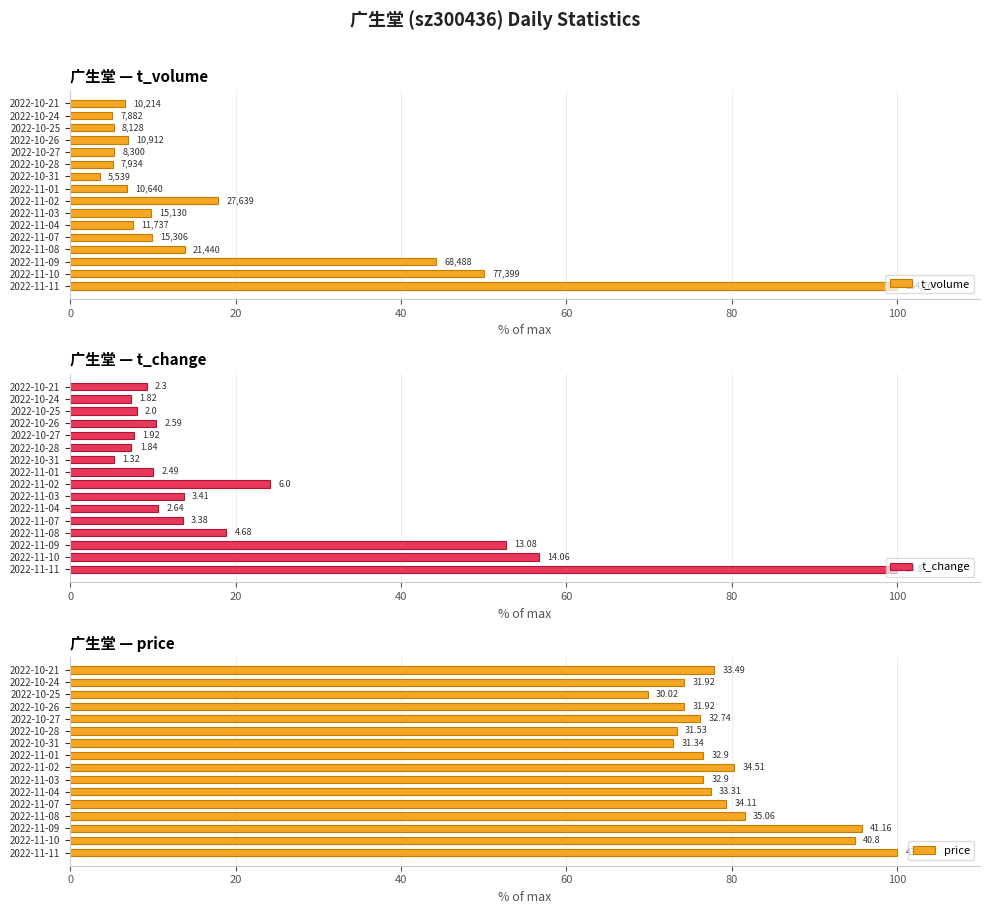

How many values in the t_volume series are below 7?

7